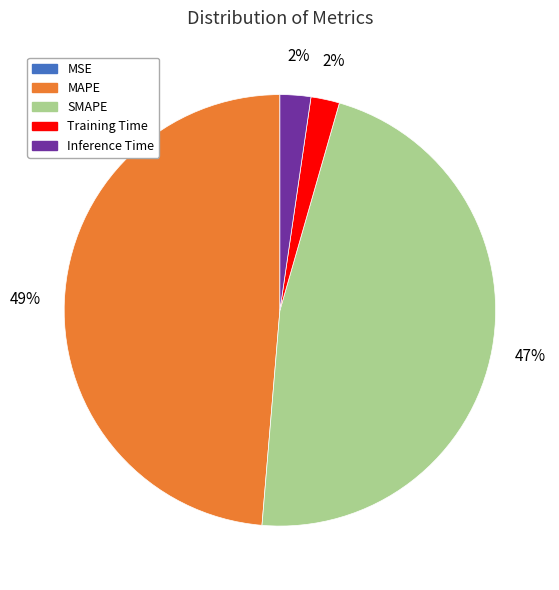

To the nearest percent, what is the combined percentage of SMAPE and Inference Time?

49%